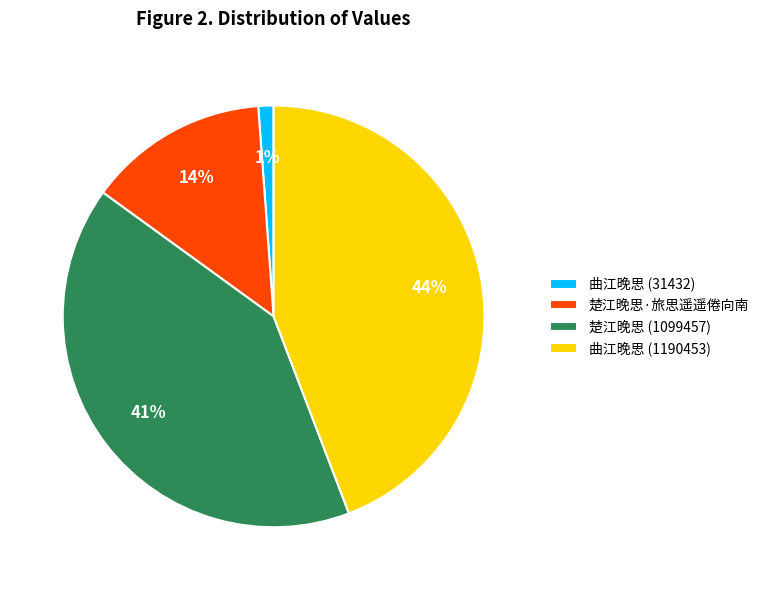

Is it true that 曲江晚思 (31432) is 1% of the pie?

True